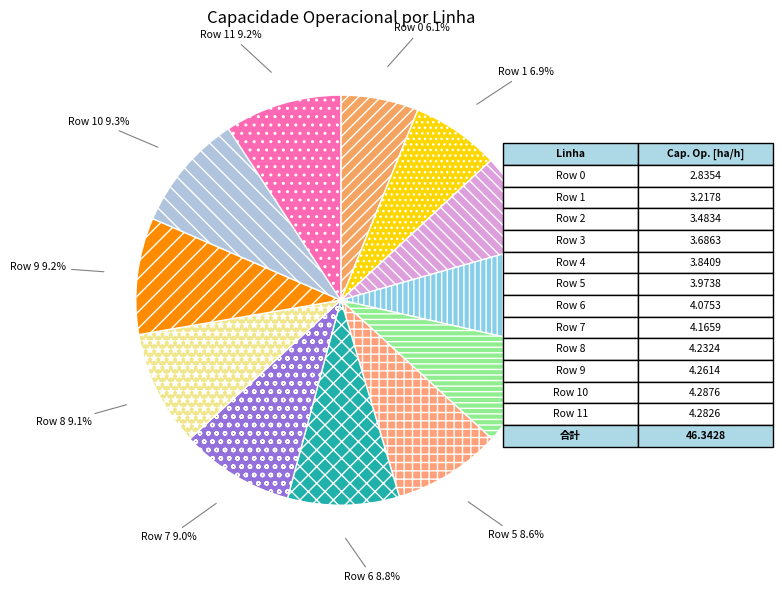

What is the ratio of the value at Row 8 to the value at Row 10?

1.0